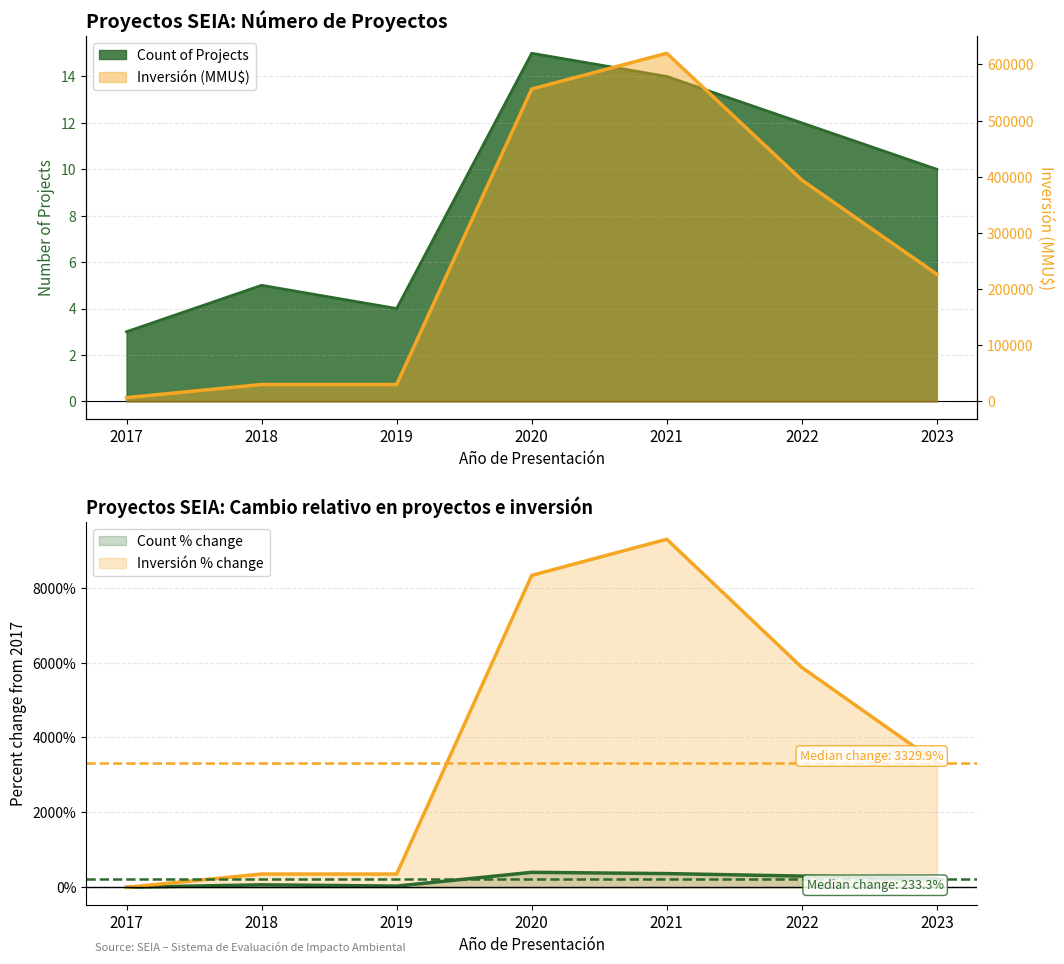

Between 2018 and 2022, which series saw the biggest shift?

Inversión(MMU$)